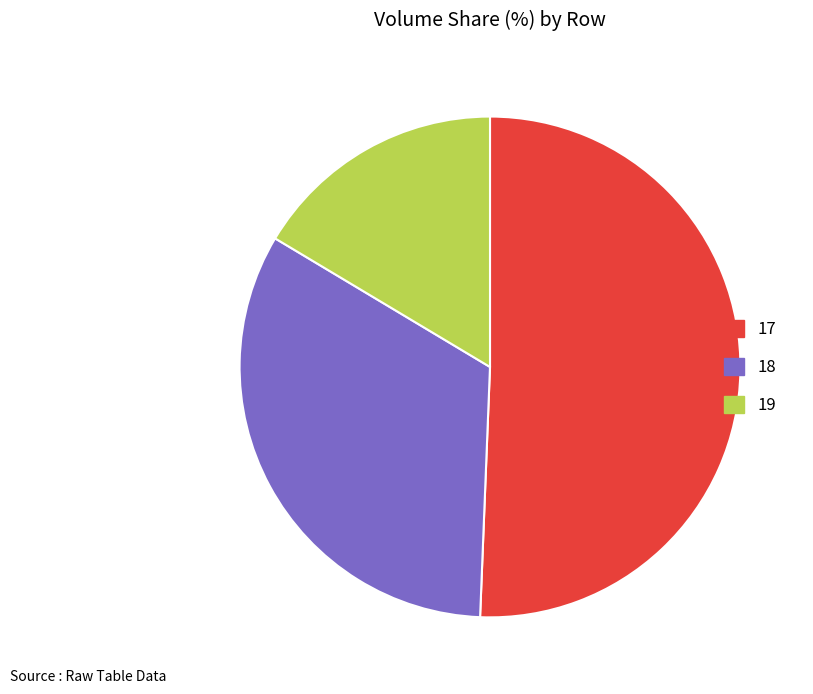

What is the ratio of the value at 19 to the value at 18?

0.5